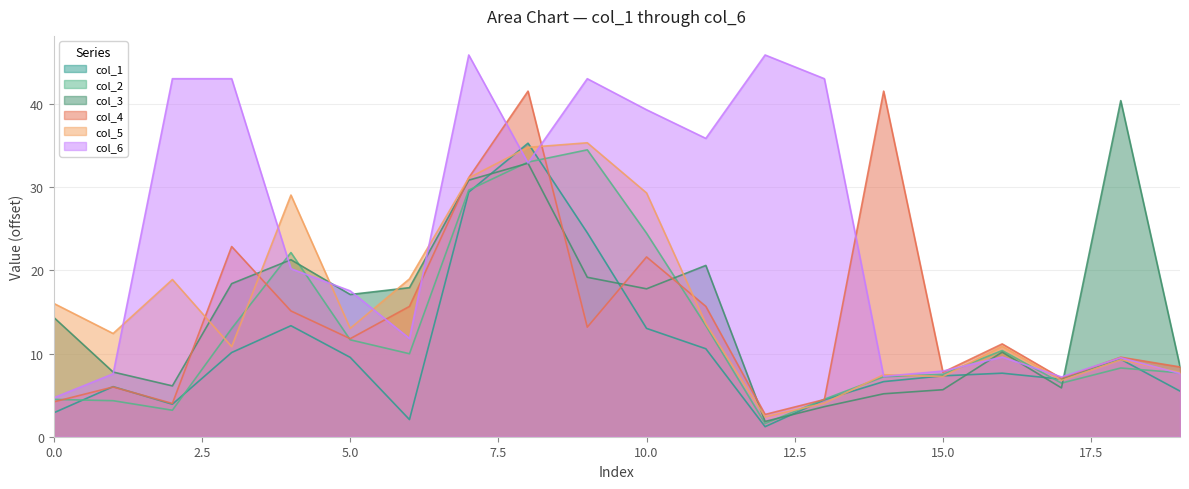

At which label is col_4 closest to 22?

10.0